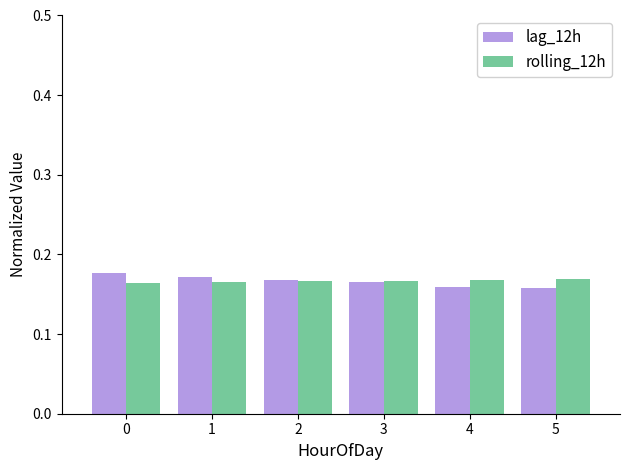

At how many categories does at least one series exceed 0?

6